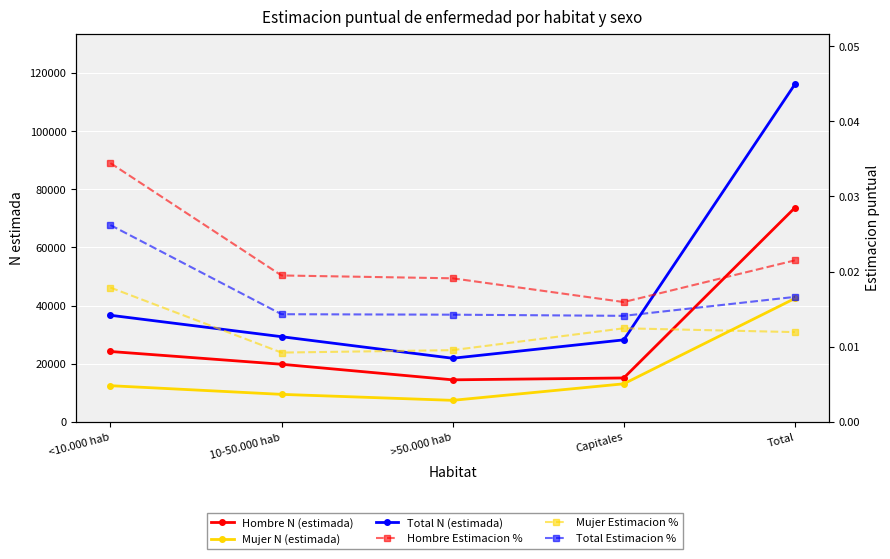

Count the Hombre Estimacion % values in the range 0 to 1.

5